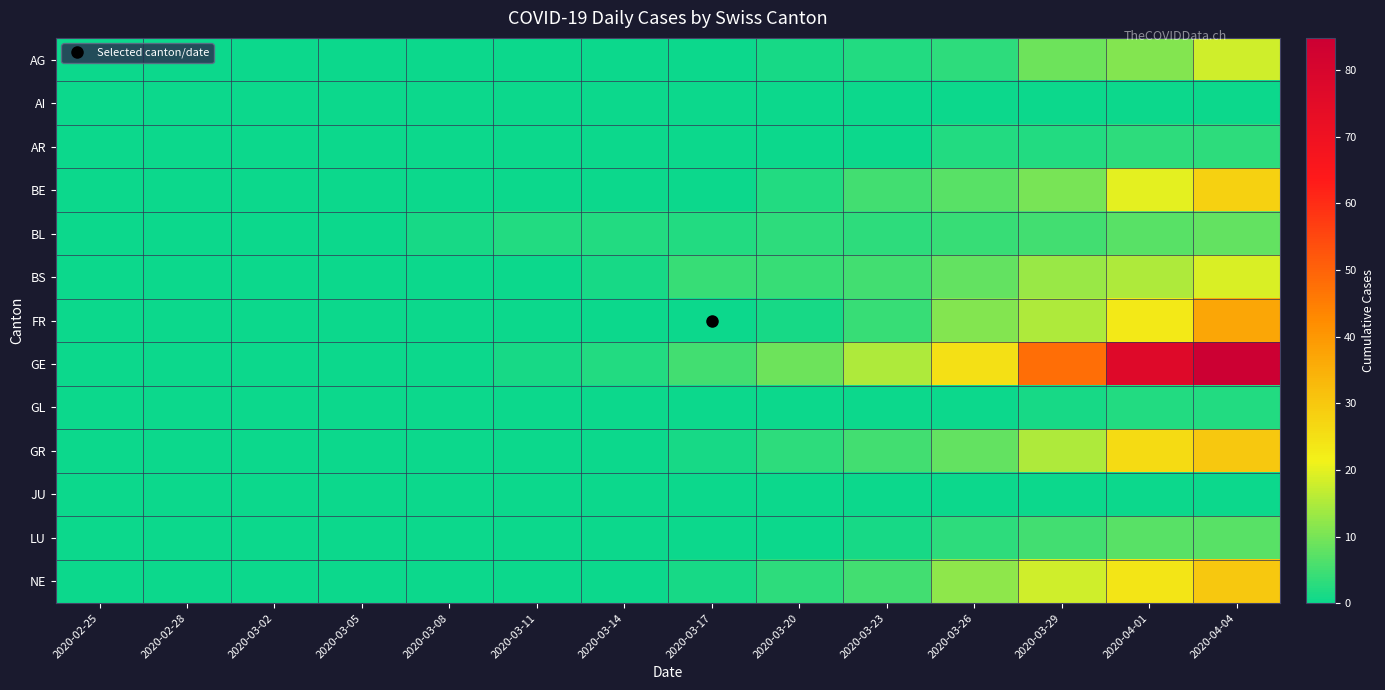

What is the spread (max minus min) of values at 2020-03-17?

5